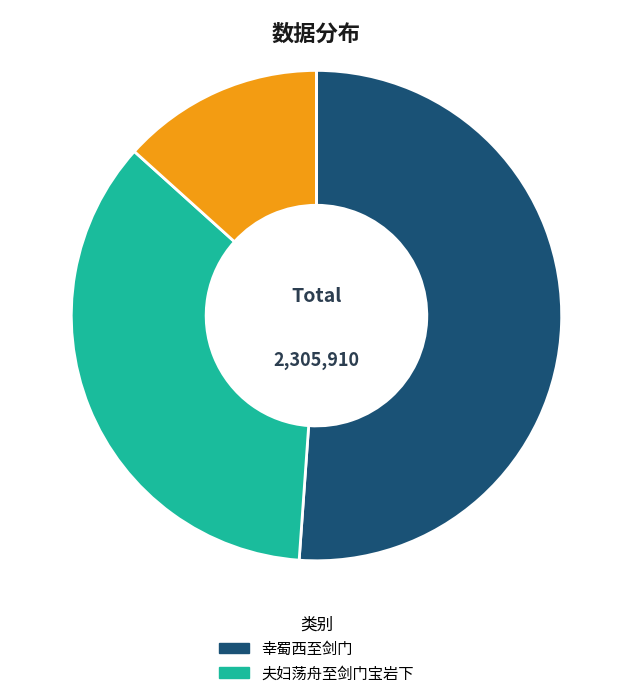

Does any single category account for the majority?

Yes